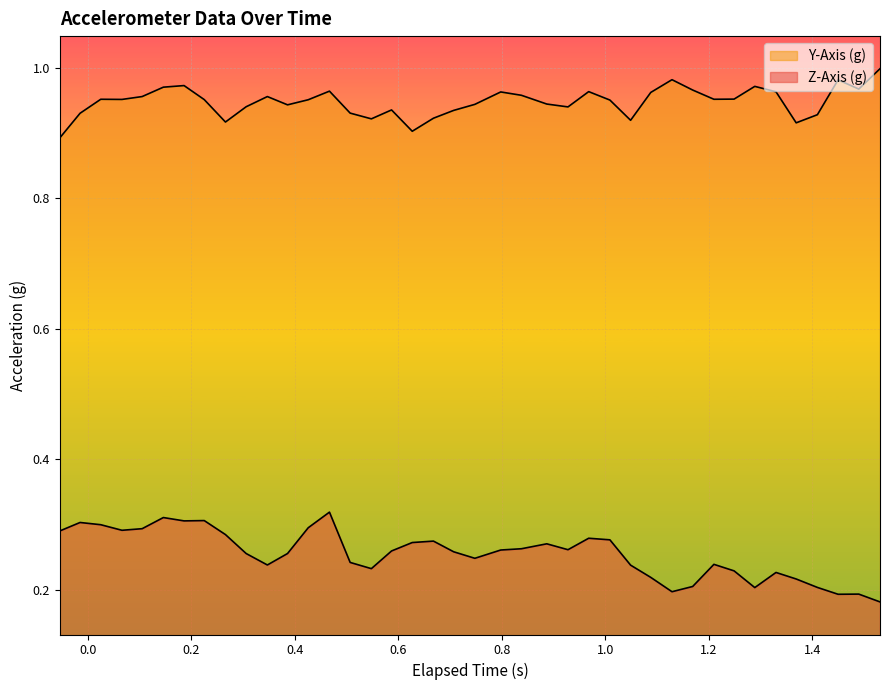

How many lines are shown in the chart?

2